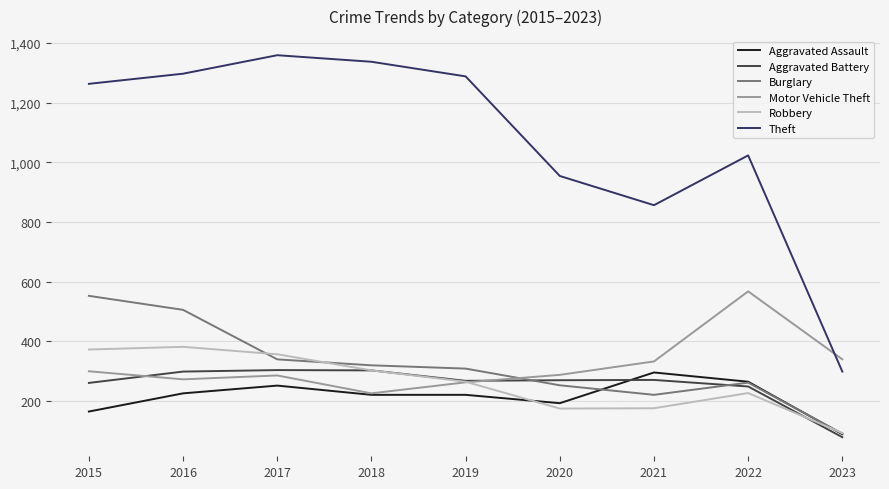

Between 2017 and 2022, which series saw the biggest shift?

Theft